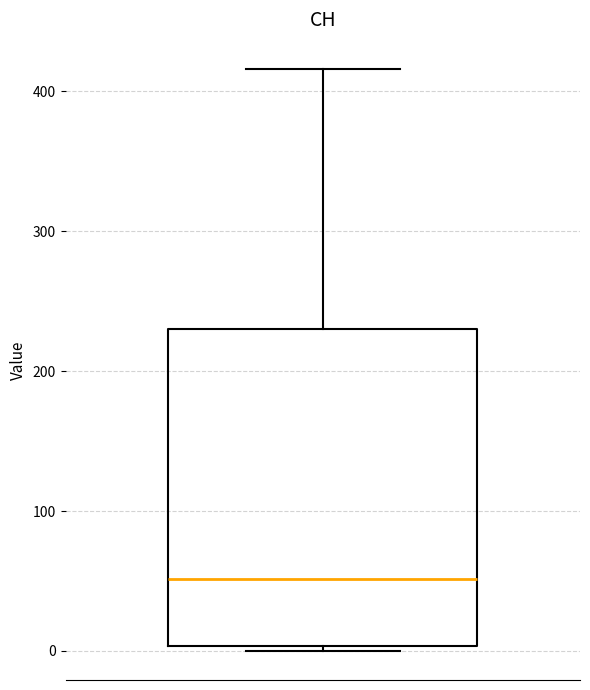

Where does the upper whisker of the box end on the y-axis? The values are not printed on the chart, so give them approximately, as read against the axis.

420